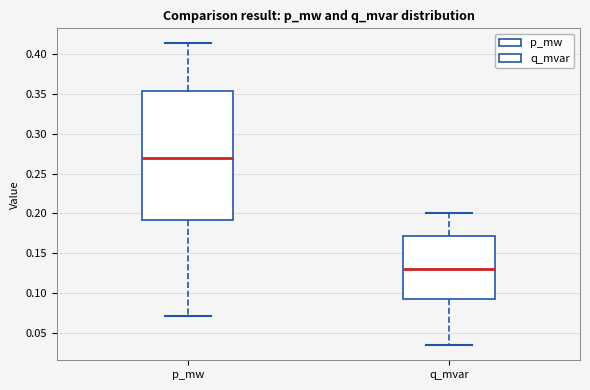

Reading left to right, transcribe this box plot: for each box, give where its median line is, the range the box spans, and where its two whiskers end, as read against the y-axis. The values are not printed on the chart, so give them approximately, as read against the axis.

p_mw: median 0.270, box 0.190 to 0.355, whiskers 0.070 to 0.415
q_mvar: median 0.130, box 0.095 to 0.170, whiskers 0.035 to 0.200